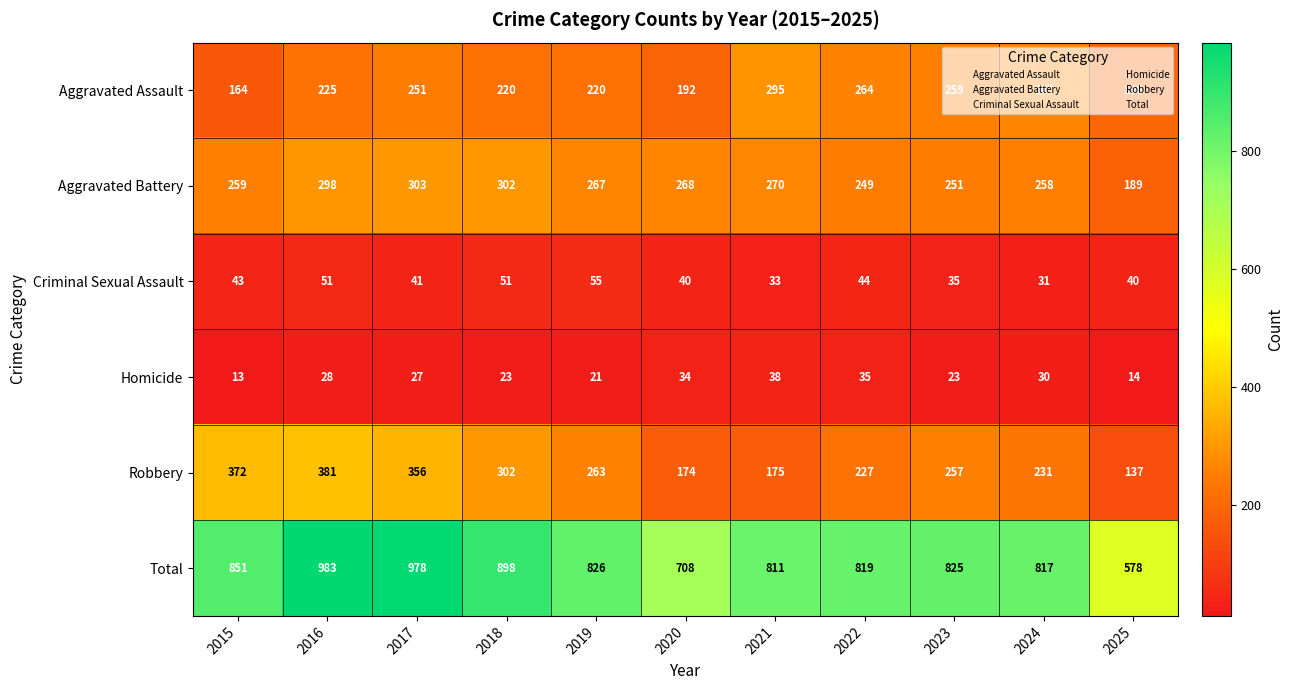

What is the sum of the Aggravated Assault values at 2016 and 2018?

445